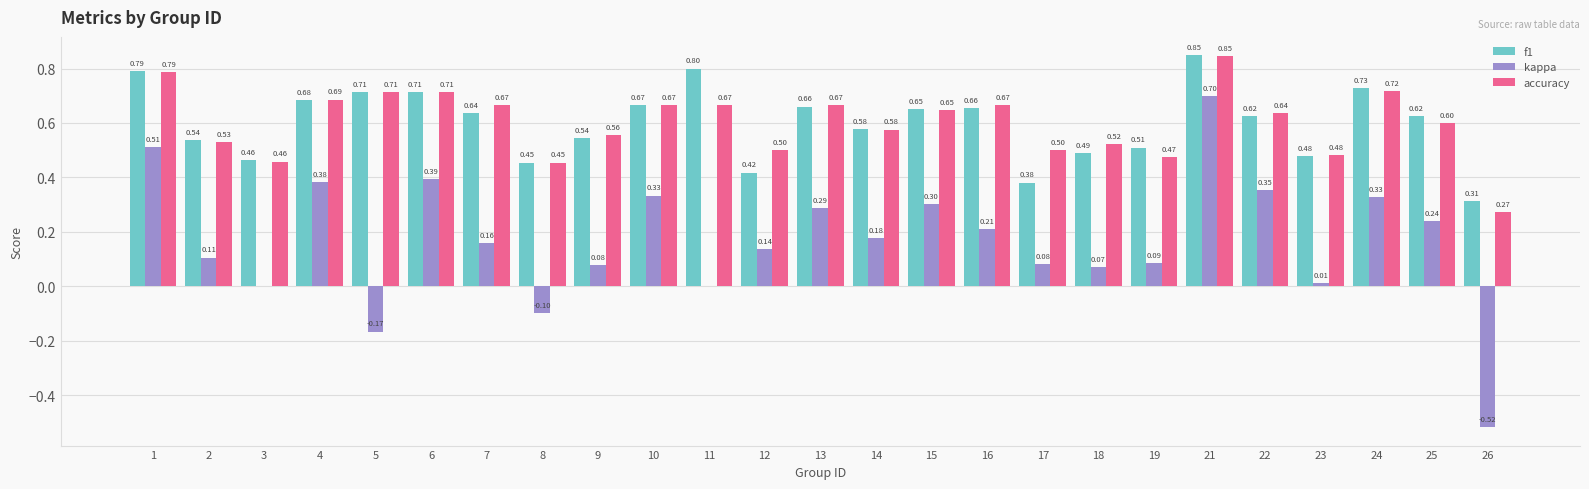

What is the sum of the kappa values at 23 and 13?

0.3